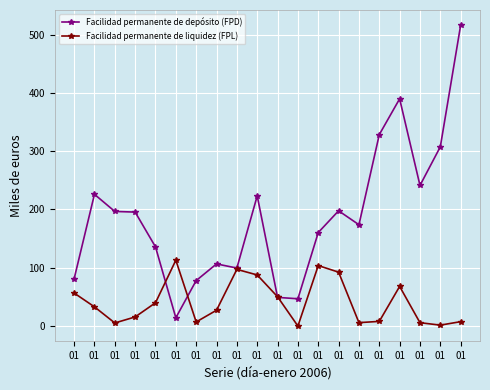

Where is the first local maximum for Facilidad permanente de depósito (FPD)?

01